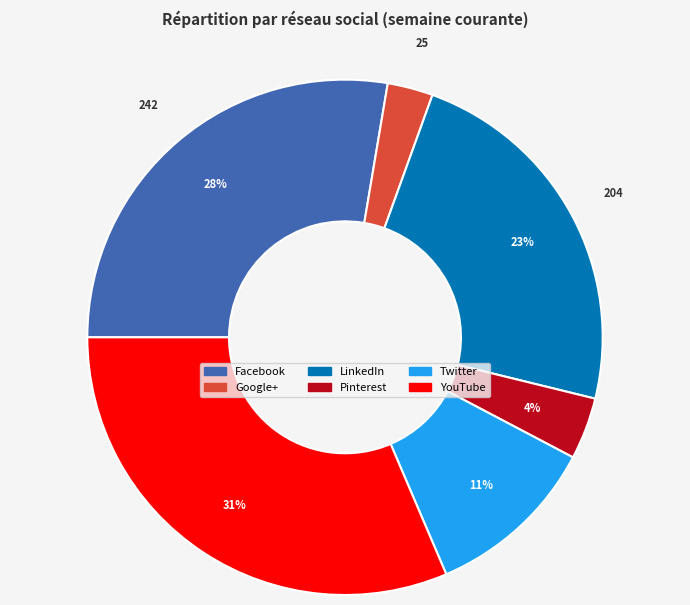

Between LinkedIn and Facebook, which is larger?

Facebook